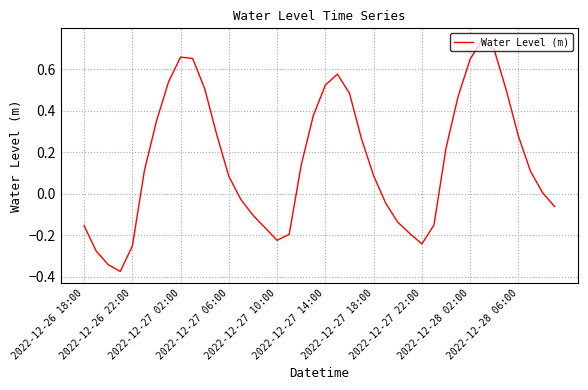

What is the difference between the maximum and minimum values?

1.1